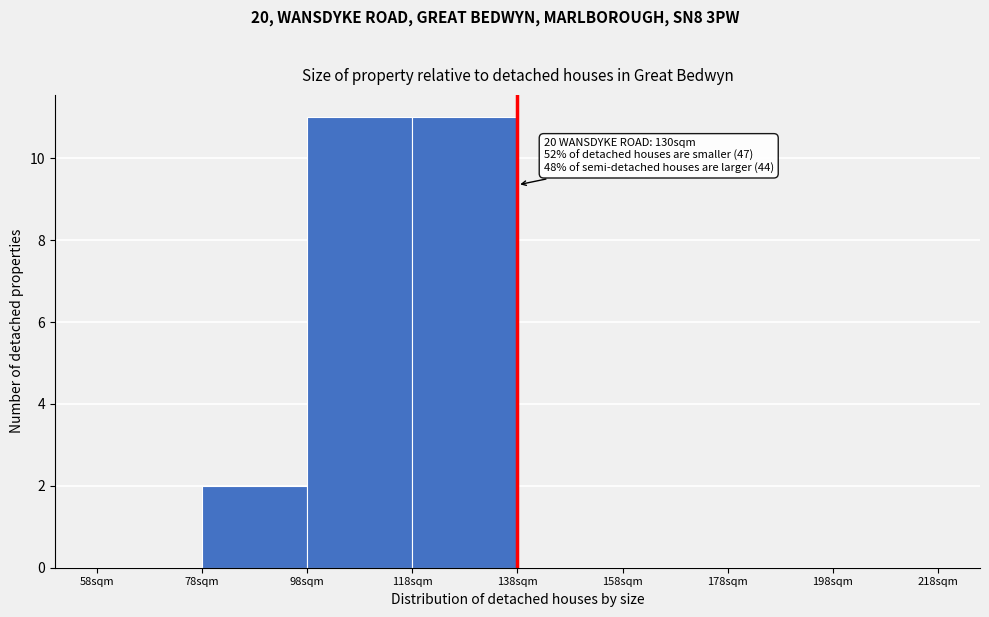

Reading right to left, list all the values displayed in this chart.

198sqm=0	178sqm=0	158sqm=0	138sqm=0	118sqm=11	98sqm=11	78sqm=2	58sqm=0